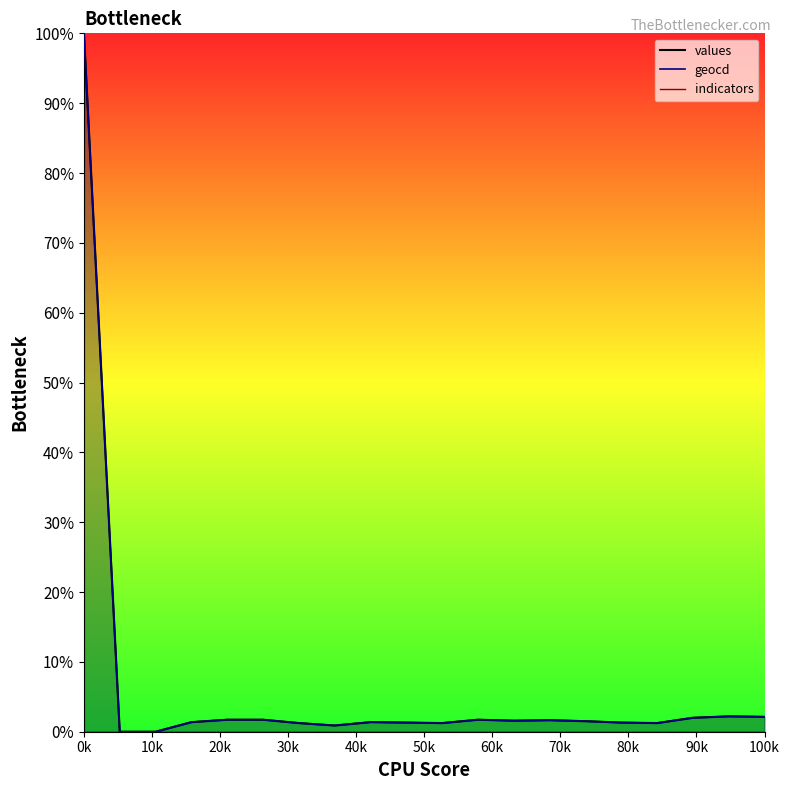

What is the sum of all geocd values?

126.3